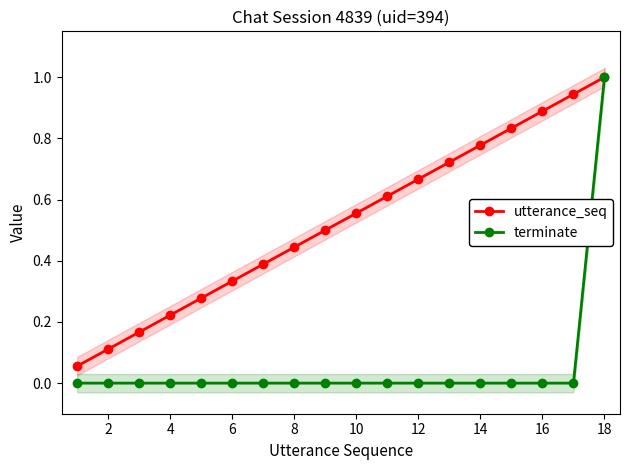

What is the maximum value for utterance_seq?

1.0